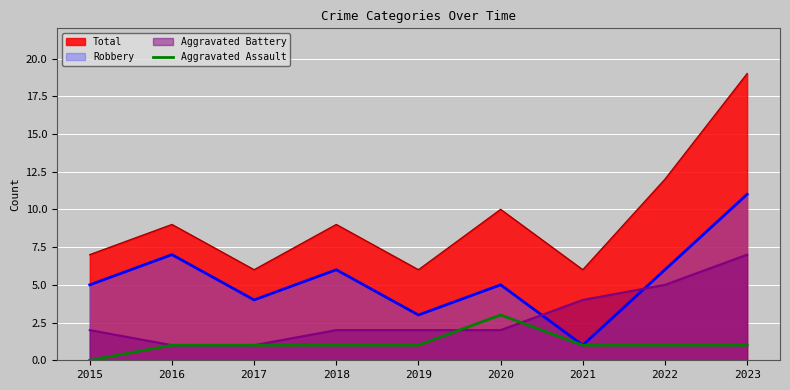

Reading right to left, extract all data points from this chart.

2023=1	2022=1	2021=1	2020=3	2019=1	2018=1	2017=1	2016=1	2015=0